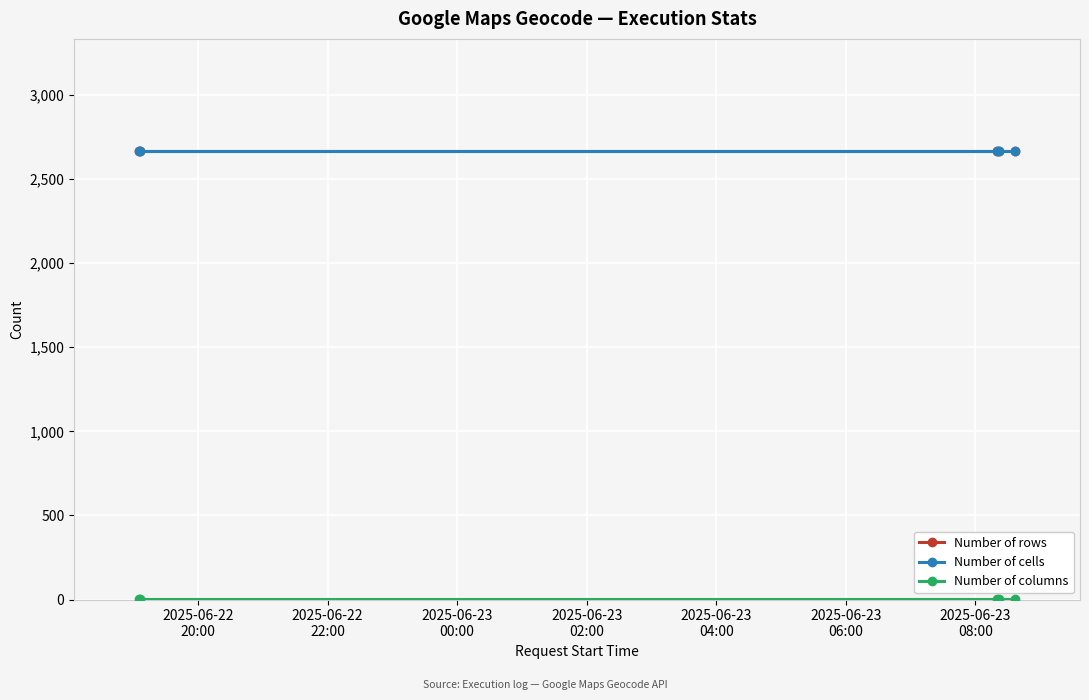

True or false: Number of columns and Number of rows cross at least once.

False